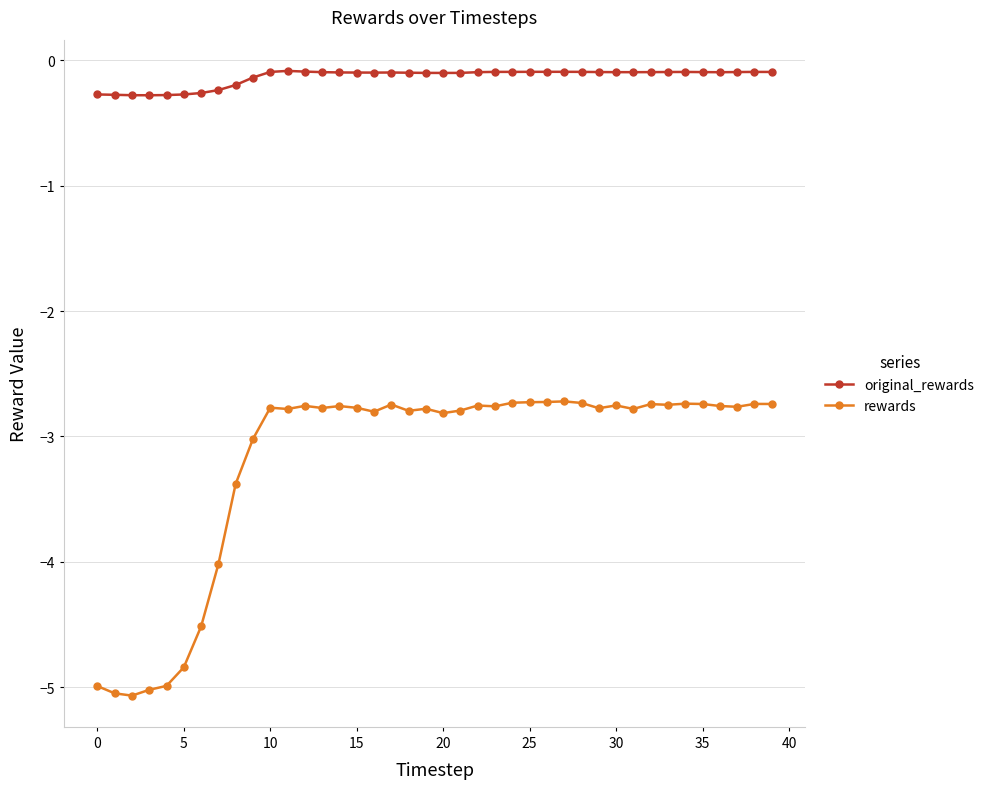

Rank the series by their maximum value, from lowest to highest.

rewards, original_rewards